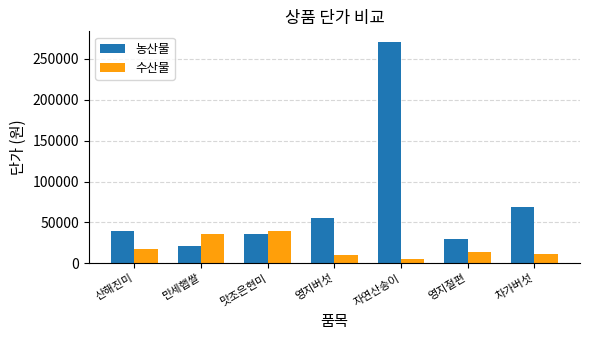

How many values in the 농산물 series are below 39800?

3